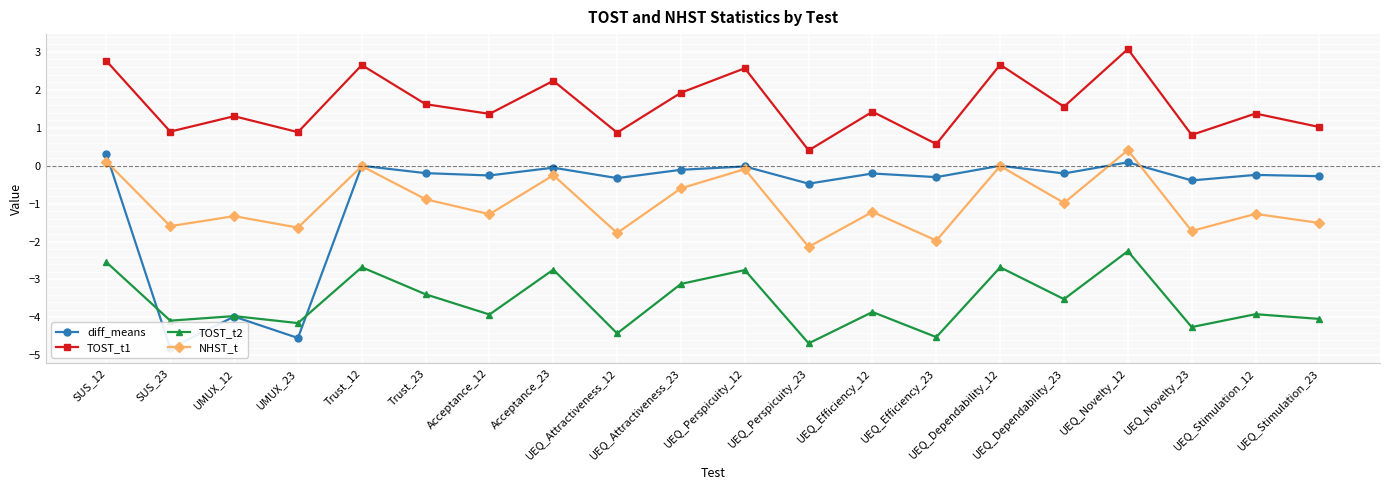

Between Trust_23 and UEQ_Novelty_23, which series saw the biggest shift?

TOST_t2